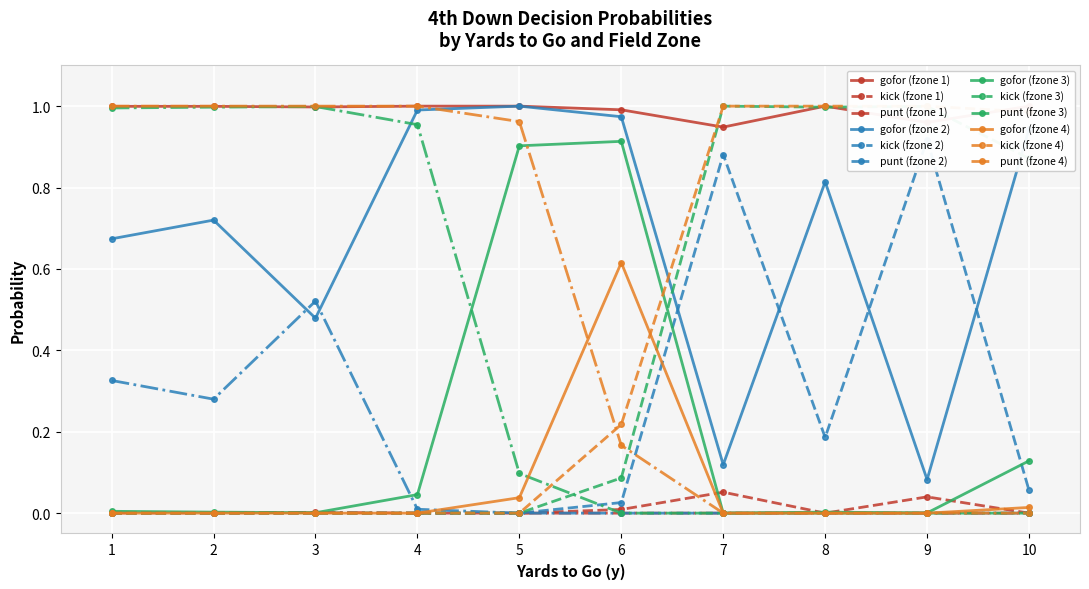

True or false: punt (fzone 2) has a value of 0.0 at 8.

True